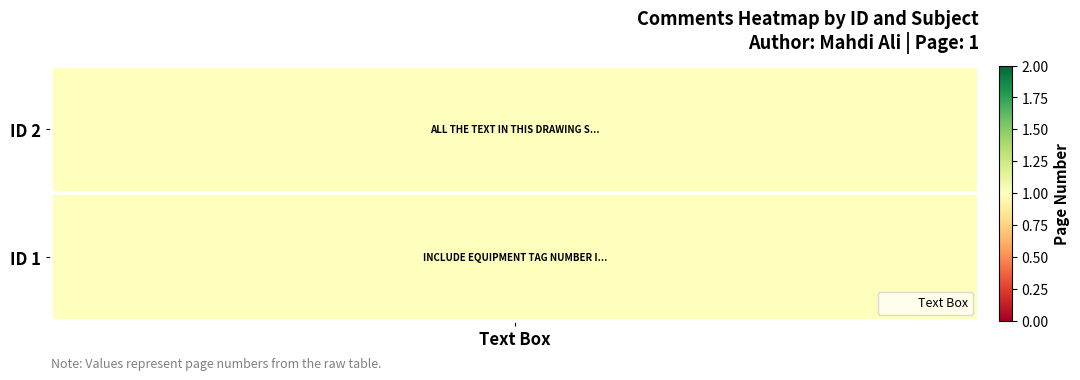

Where is the data nearest to the value 0?

Text Box